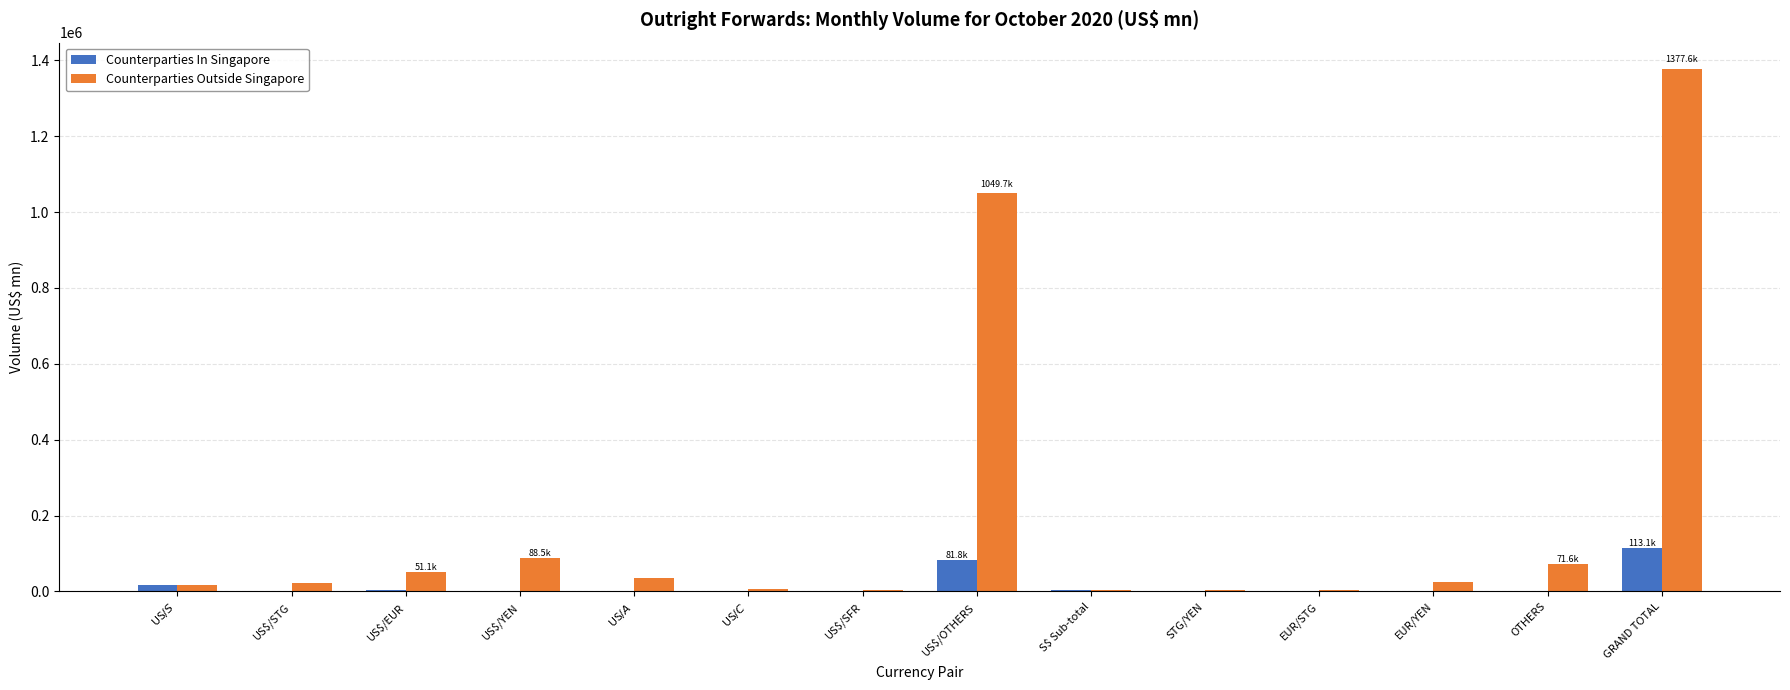

At which category is the sum across all series the highest?

GRAND TOTAL